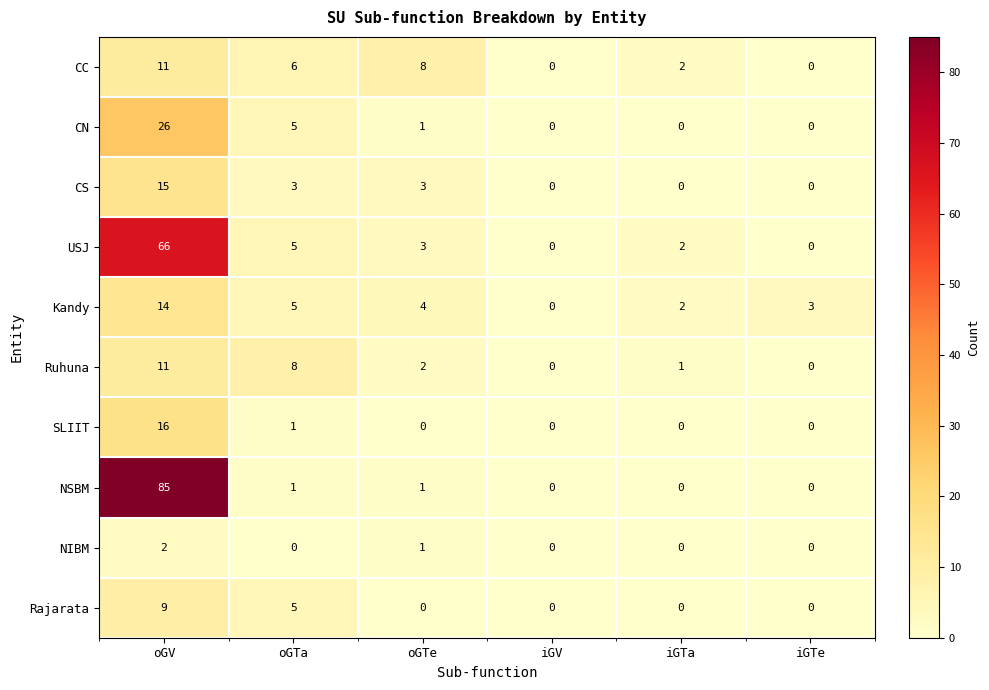

What is the average value of the USJ series?

13